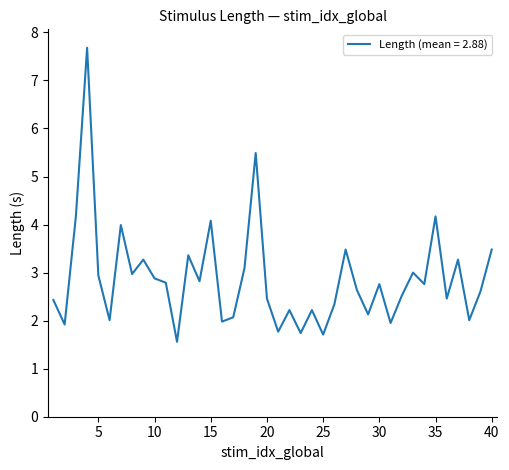

What is the difference between the maximum and minimum values?

6.1